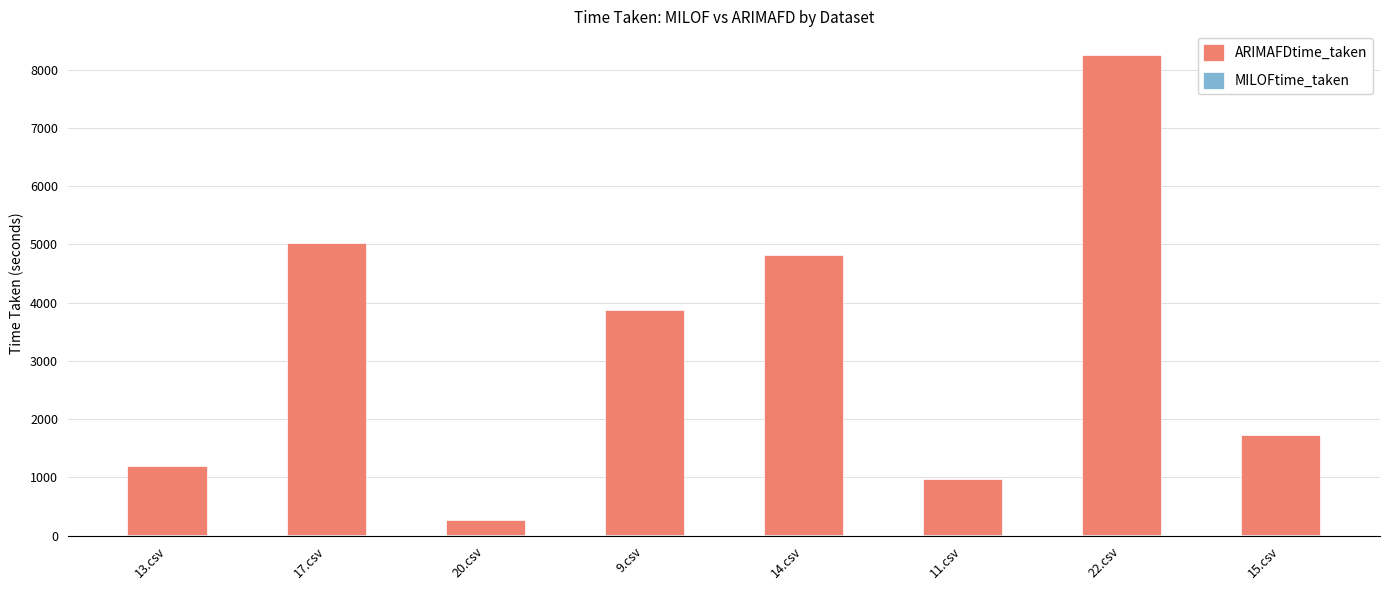

How many data points does each series have?

8